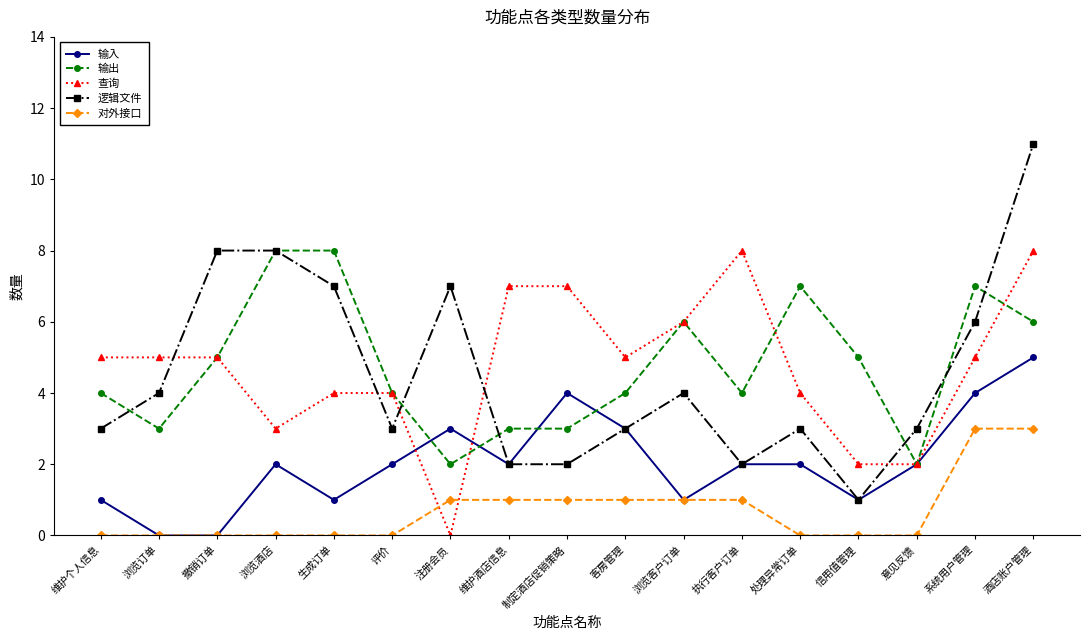

The 输入 series shows 2 at 浏览酒店. True or false?

True